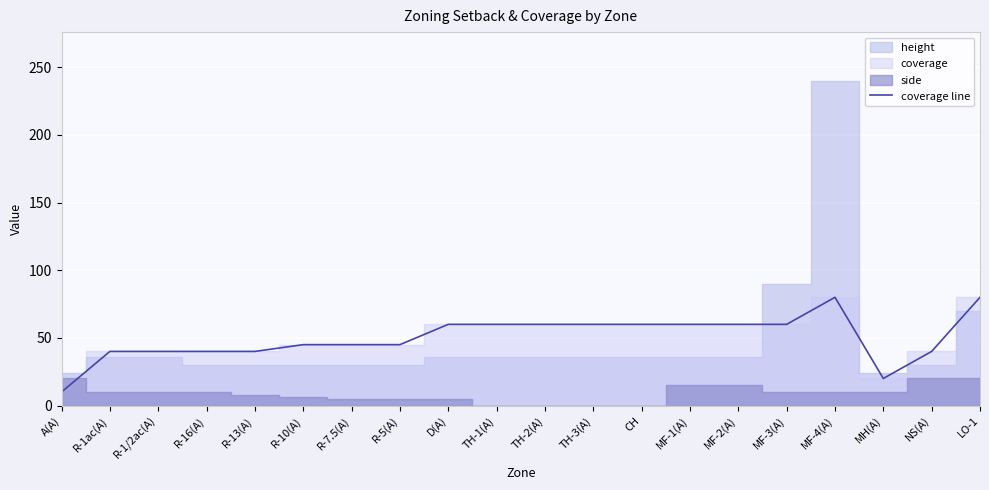

What position from the right is LO-1?

1